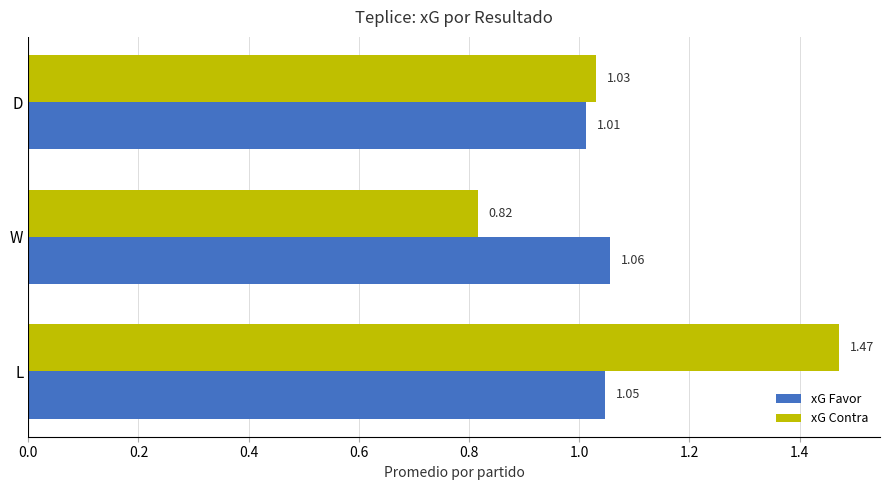

At L, list the series in order from largest to smallest.

xG Contra, xG Favor